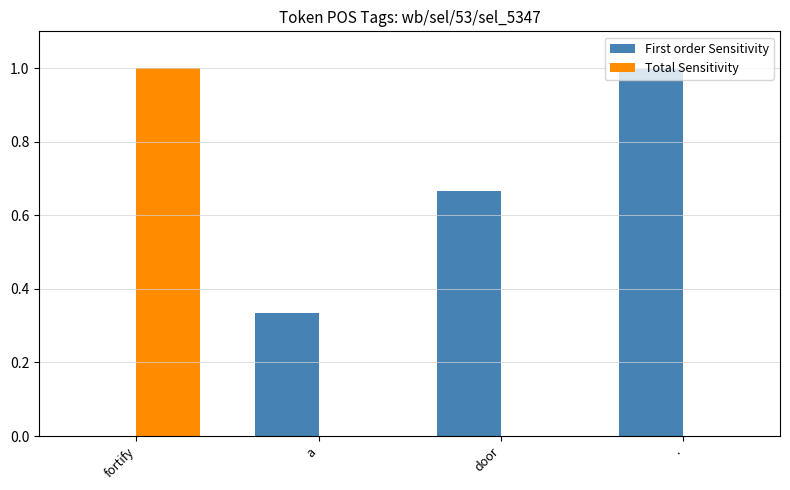

Which series has the largest total across all categories?

First order Sensitivity